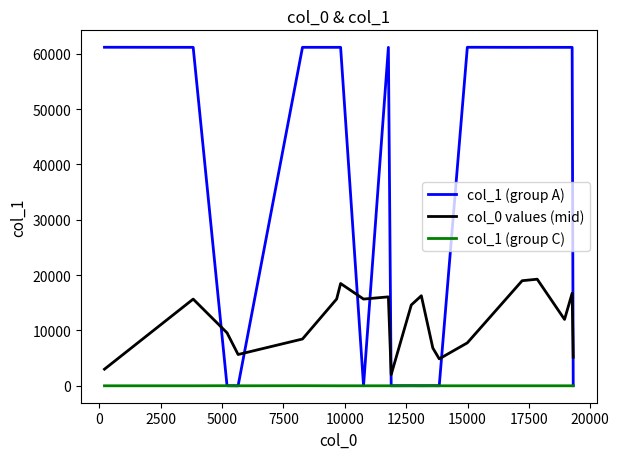

What is the greatest value displayed?

61182